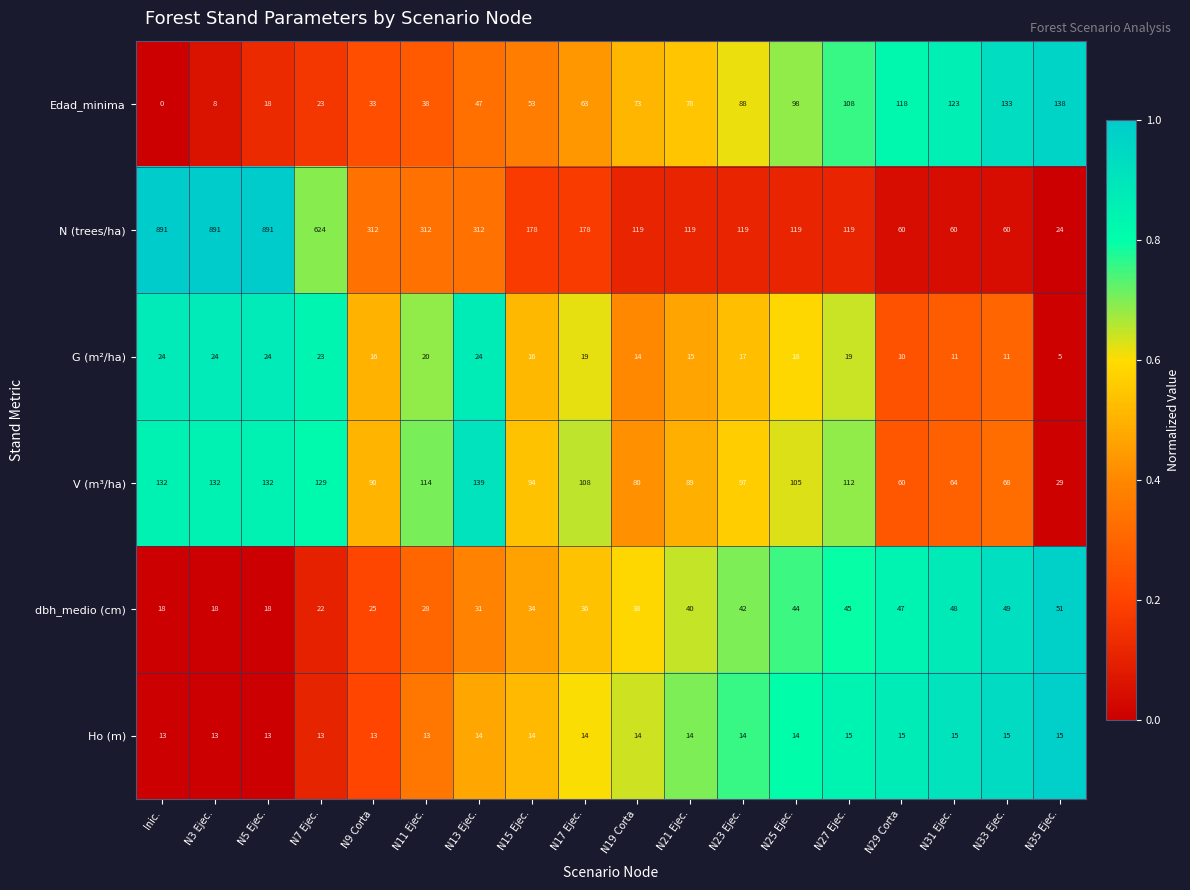

At which category is the sum across all series the highest?

N5 Ejec.